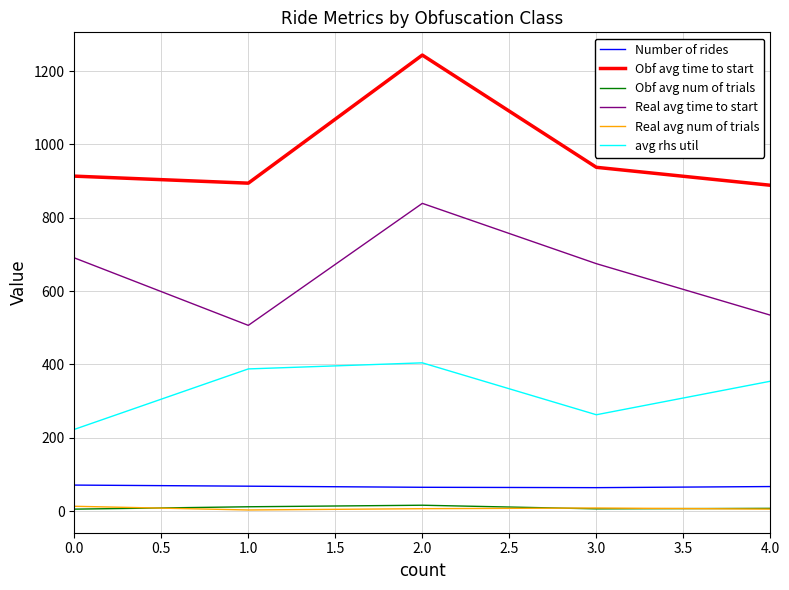

What is the difference between the avg rhs util values at 2.0 and 1.0?

16.6